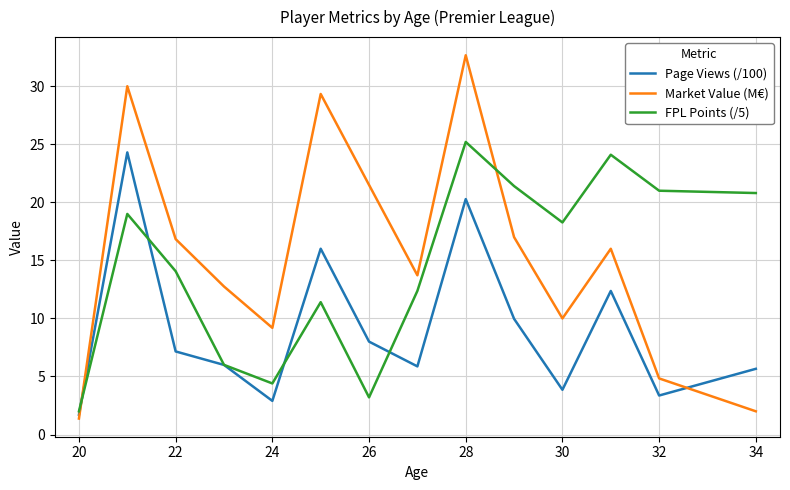

True or false: FPL Points (/5) and Market Value (M€) cross at least once.

True